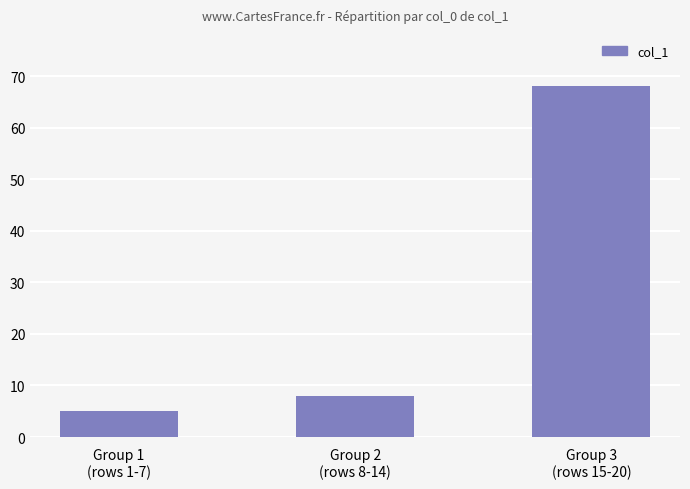

How many series are shown in this chart?

1